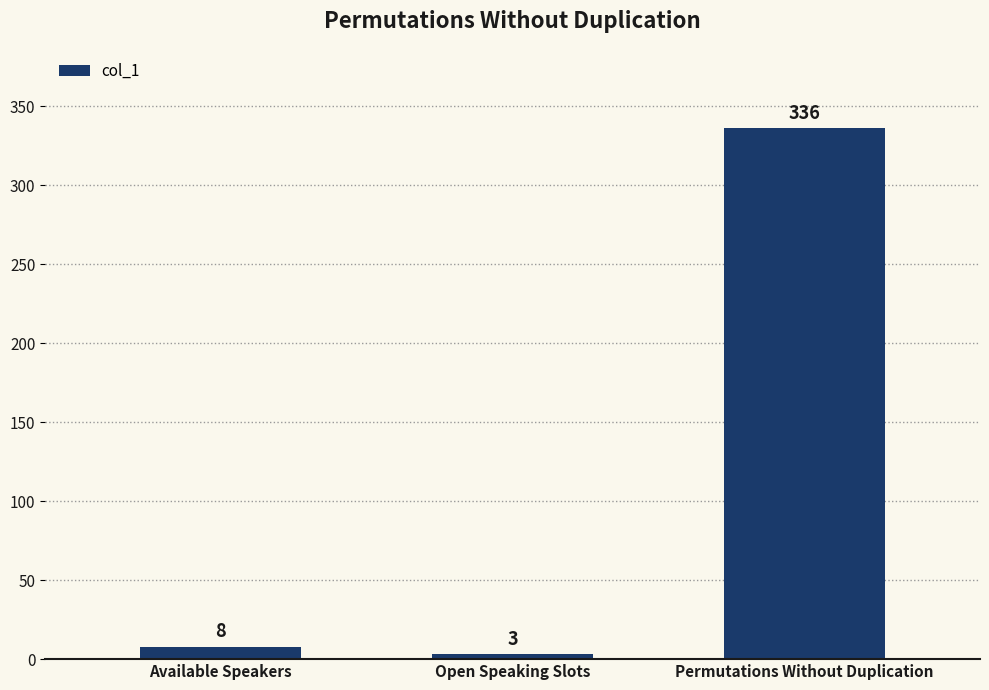

What is the ratio of the value at Permutations Without Duplication to the value at Open Speaking Slots?

112.0